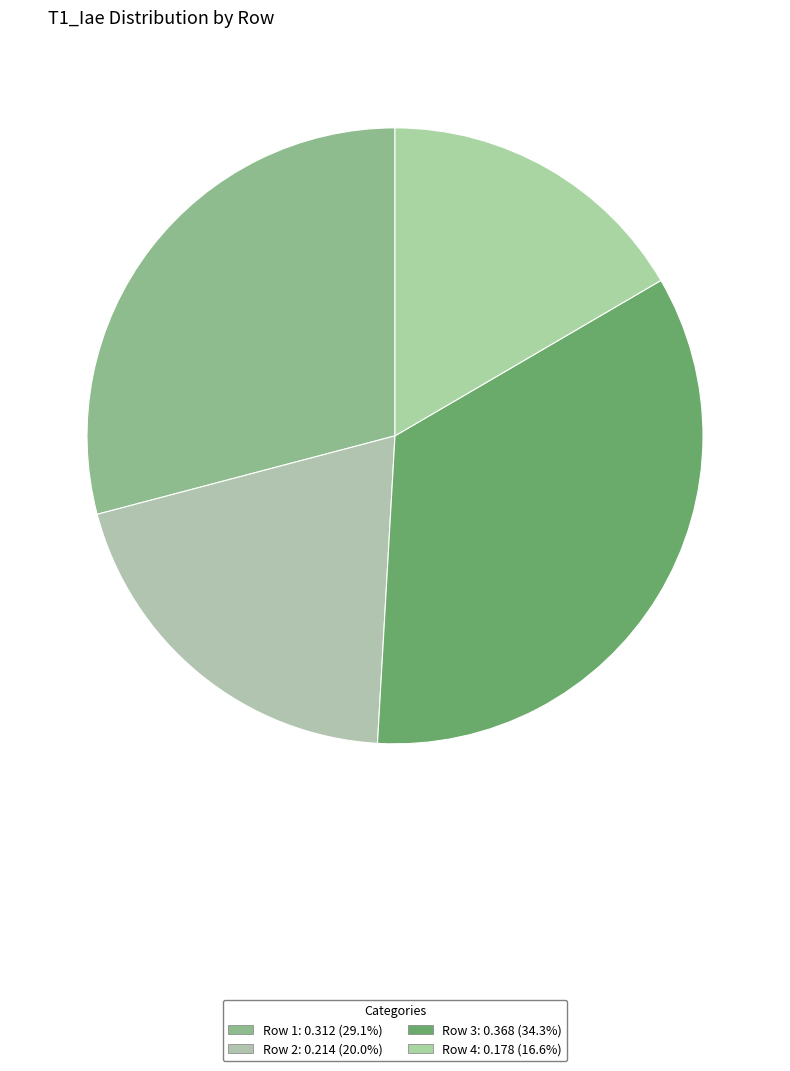

To the nearest percent, what is the average slice percentage?

25%